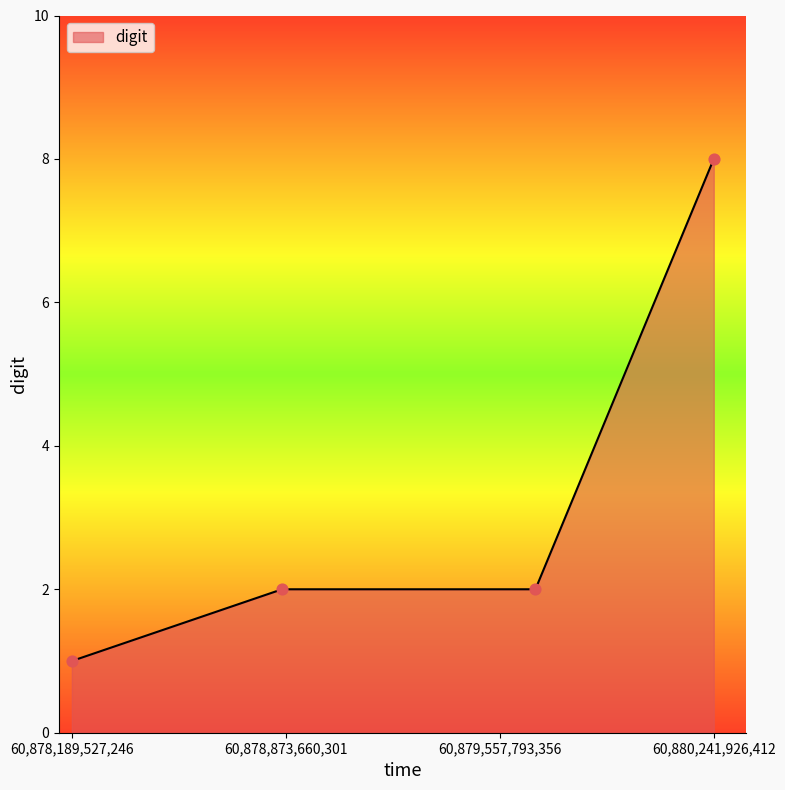

True or false: the data has more than 2 interior local peaks.

False